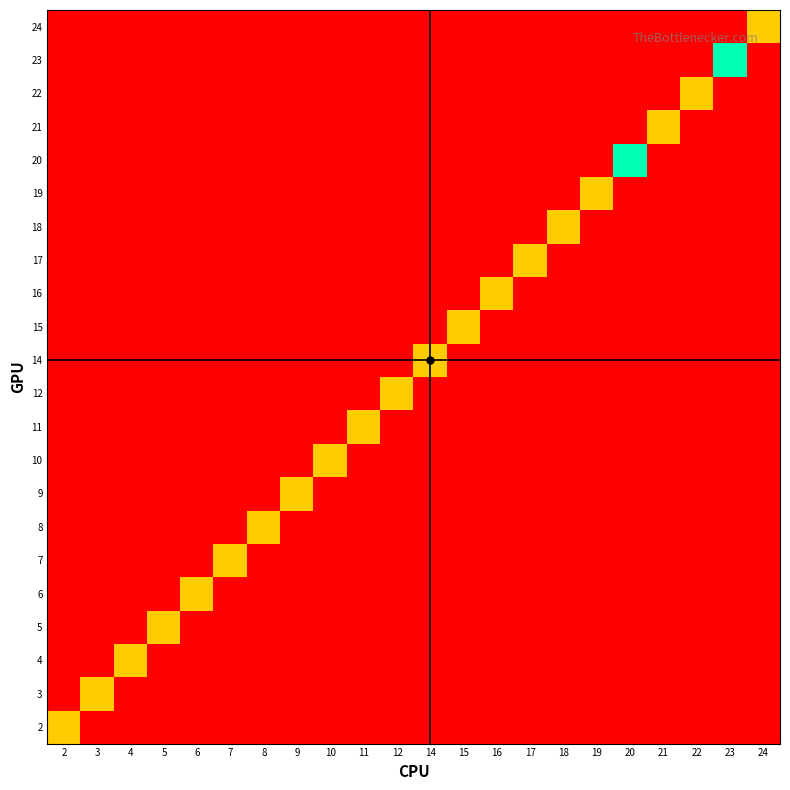

Rank the series by their maximum value, from highest to lowest.

20, 23, 2, 3, 4, 5, 6, 7, 8, 9, 10, 11, 12, 14, 15, 16, 17, 18, 19, 21, 22, 24